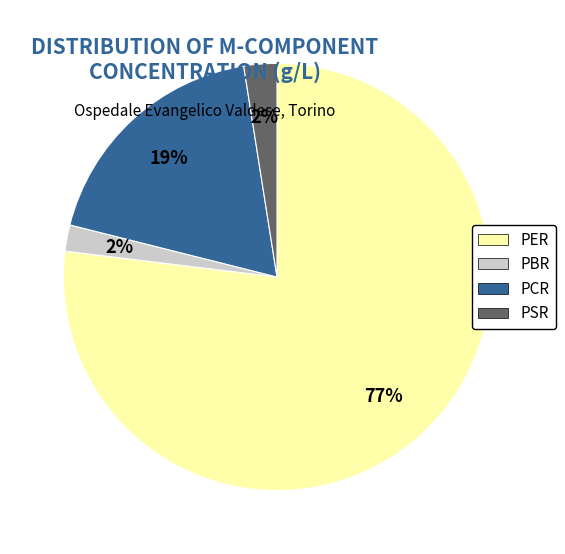

Is it true that PER is 77% of the pie?

True